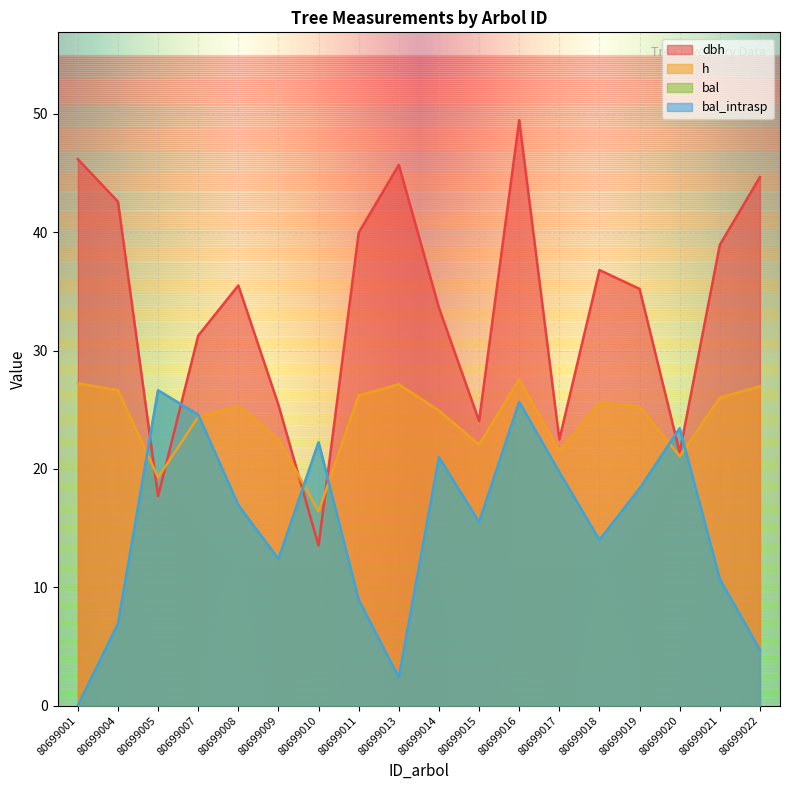

What are all the series names shown in the legend?

dbh, h, bal, bal_intrasp